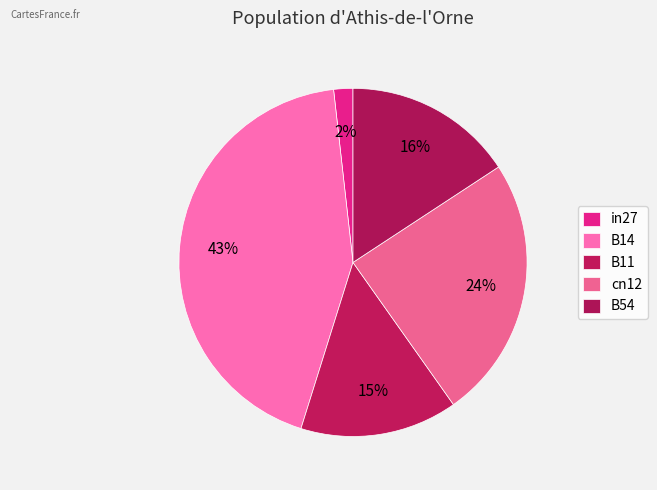

To the nearest percent, what portion does B14 represent?

43%